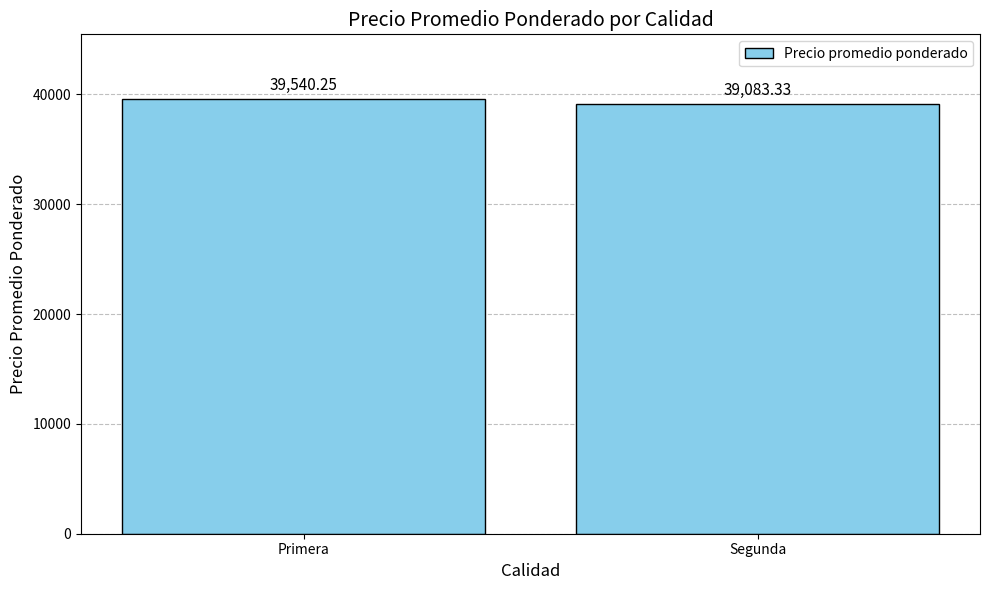

What is the minimum value shown in the chart?

39083.3